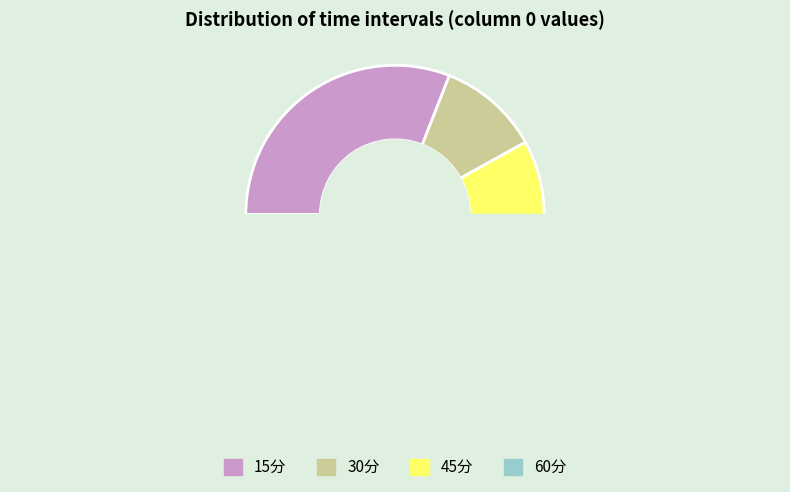

Is it true that 15分 is 31% of the pie?

True